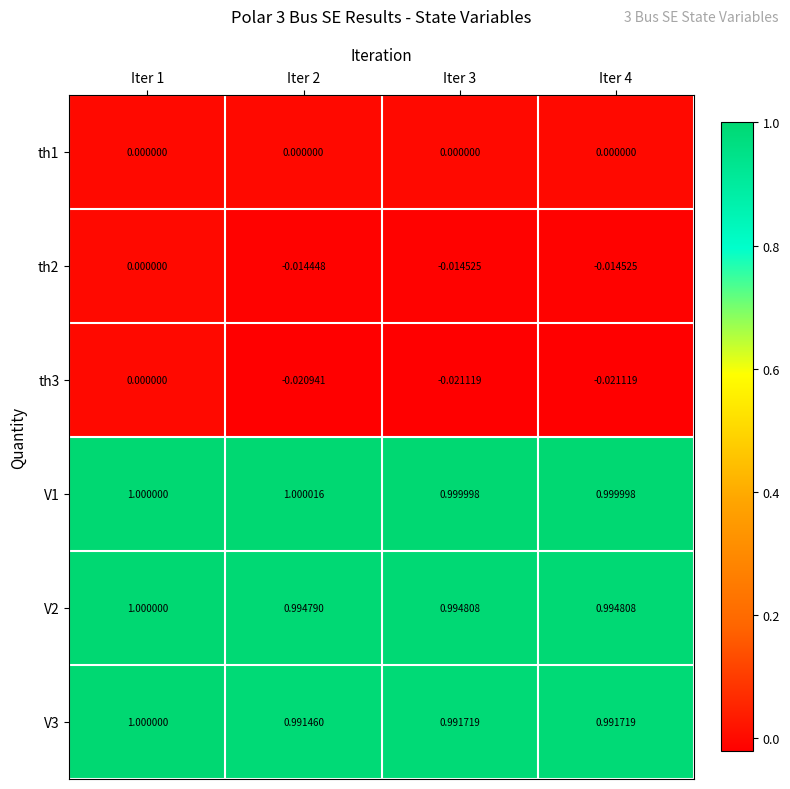

Is the value of th3 at Iter 4 greater than the value of th2 at Iter 3?

No